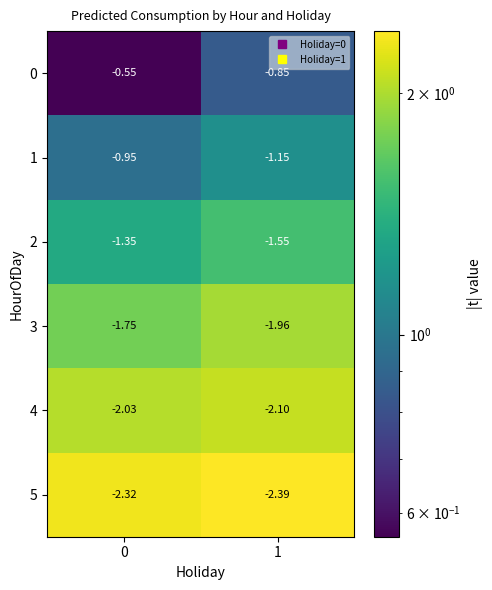

At how many categories does at least one series exceed 0?

0